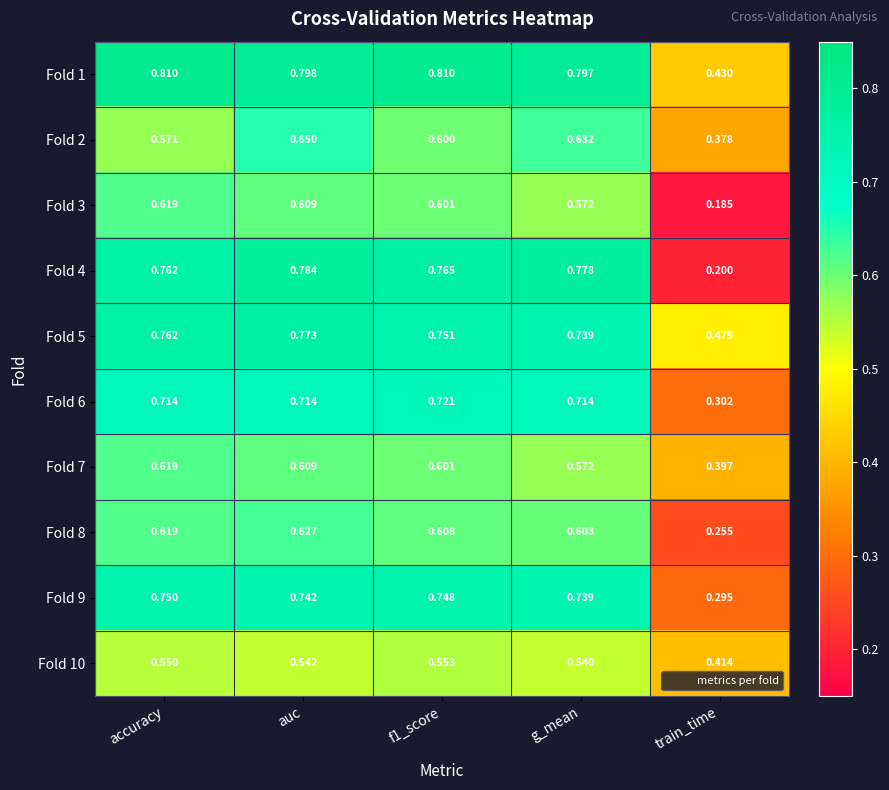

What is the minimum value shown in the chart?

0.2